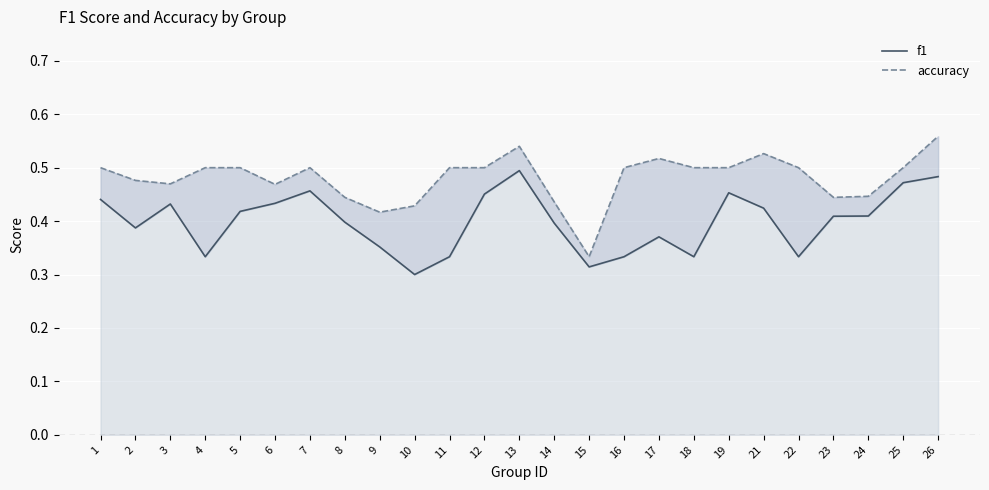

What is the approximate value of accuracy at 13?

0.5